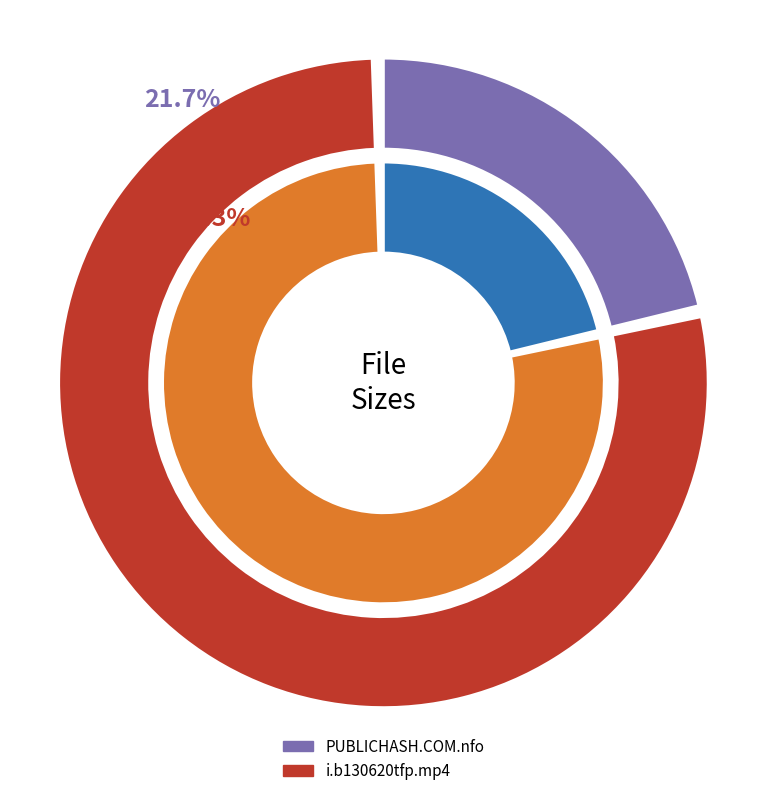

The PUBLICHASH.COM.nfo slice represents 22% of the pie. True or false?

True